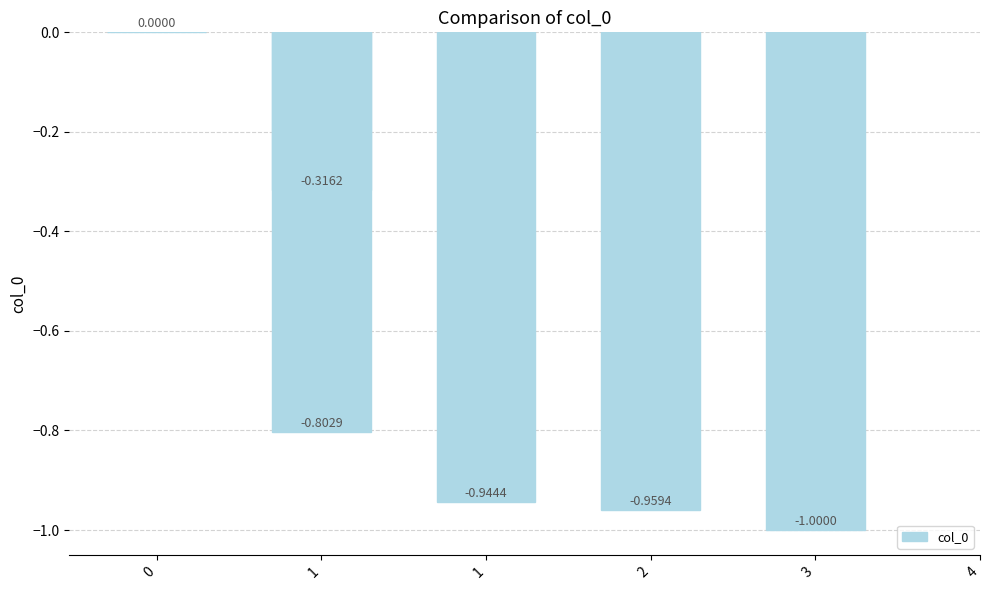

What is the difference between the values at 2 and 1?

0.6